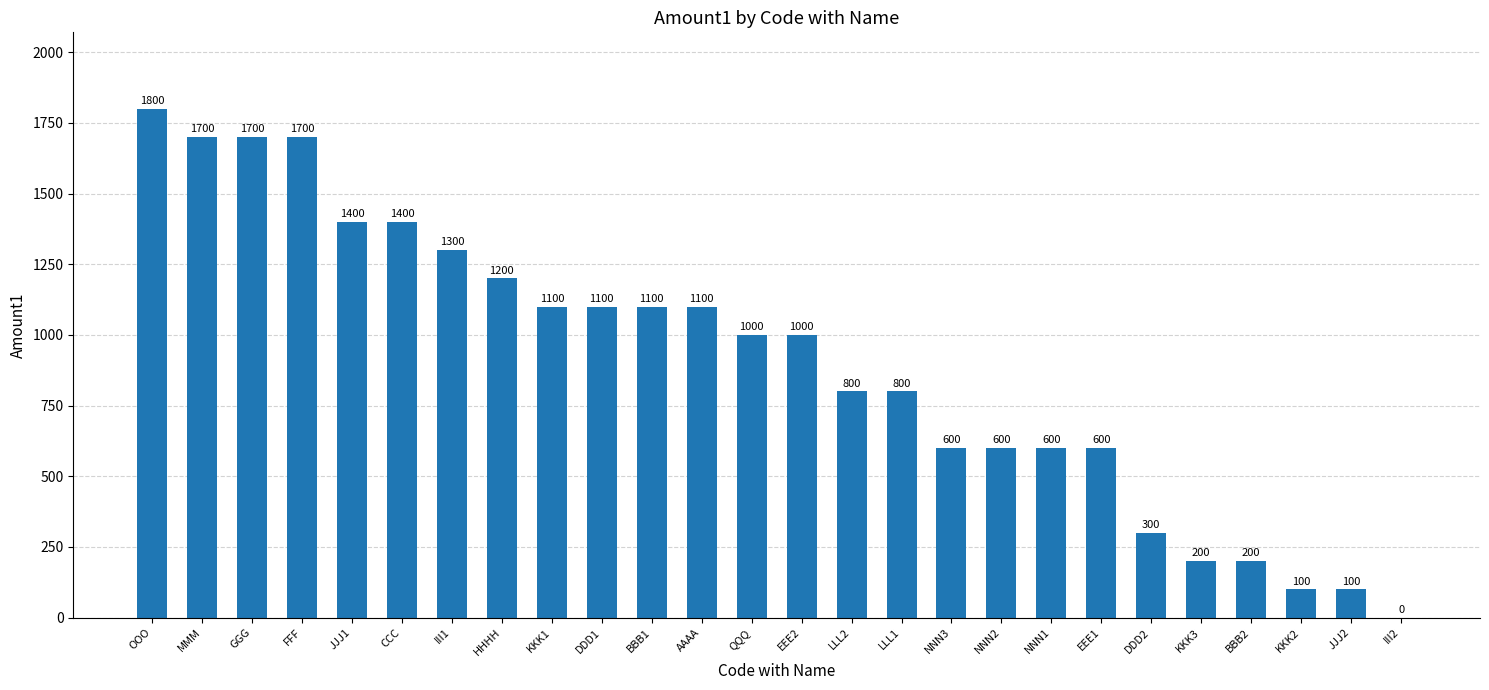

The chart shows a value of 800 at LLL1. True or false?

True